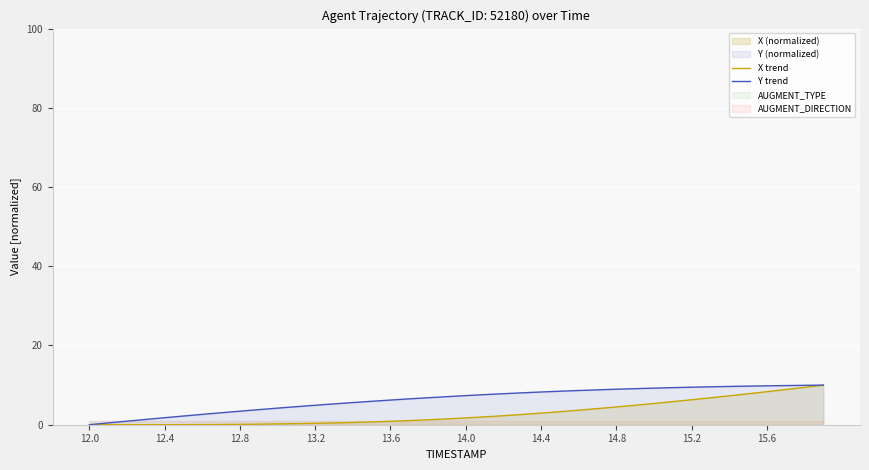

The Y trend series shows 9.8 at 15.6. True or false?

True